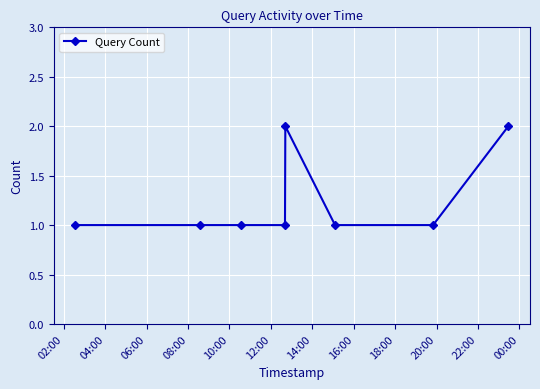

How many values are between 1 and 2?

8